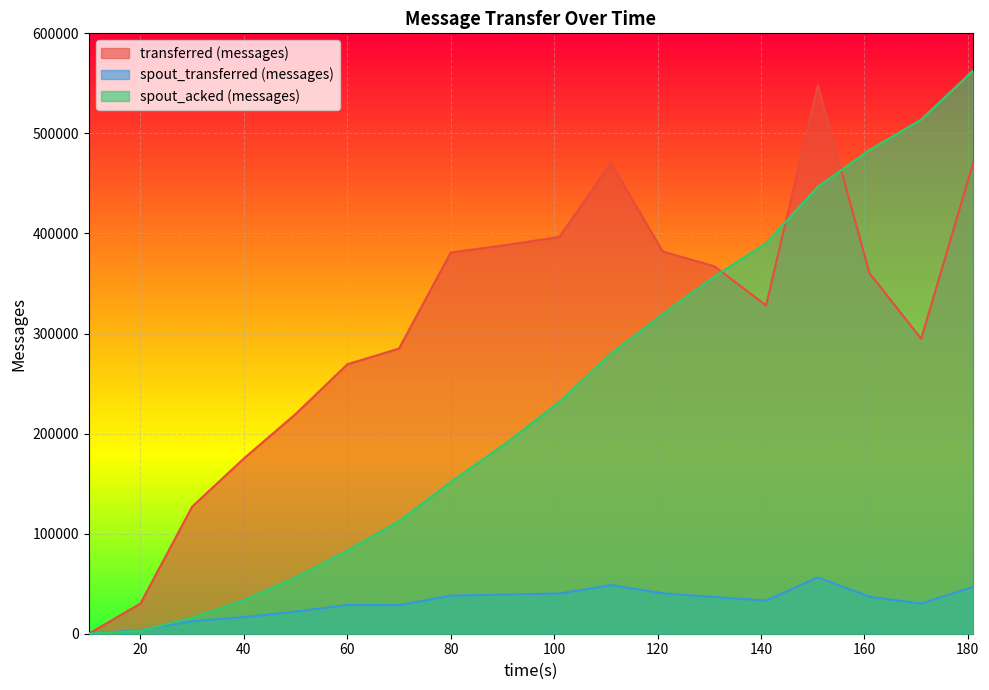

What is the value of the spout_transferred (messages) point at the 15th from the left?

56240